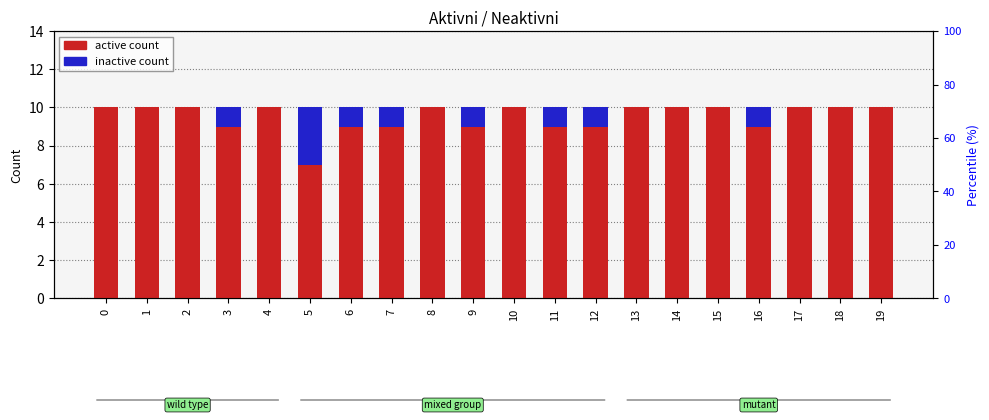

Reading right to left, transcribe all the data shown in this chart.

Aktivni: 19=10	18=10	17=10	16=9	15=10	14=10	13=10	12=9	11=9	10=10	9=9	8=10	7=9	6=9	5=7	4=10	3=9	2=10	1=10	0=10
Neaktivni: 19=0	18=0	17=0	16=1	15=0	14=0	13=0	12=1	11=1	10=0	9=1	8=0	7=1	6=1	5=3	4=0	3=1	2=0	1=0	0=0